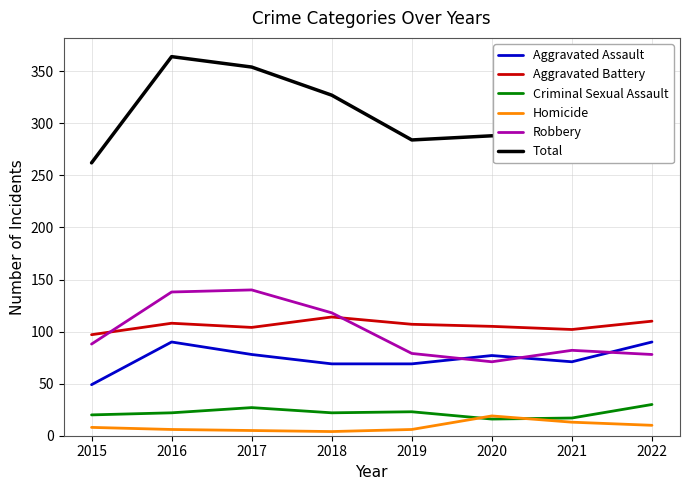

Which series has the largest range (max minus min)?

Total